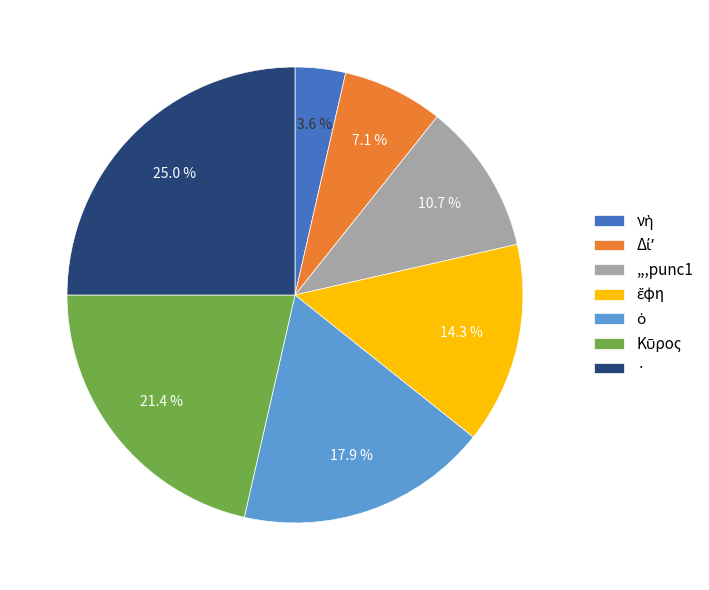

Which slice is the largest?

·